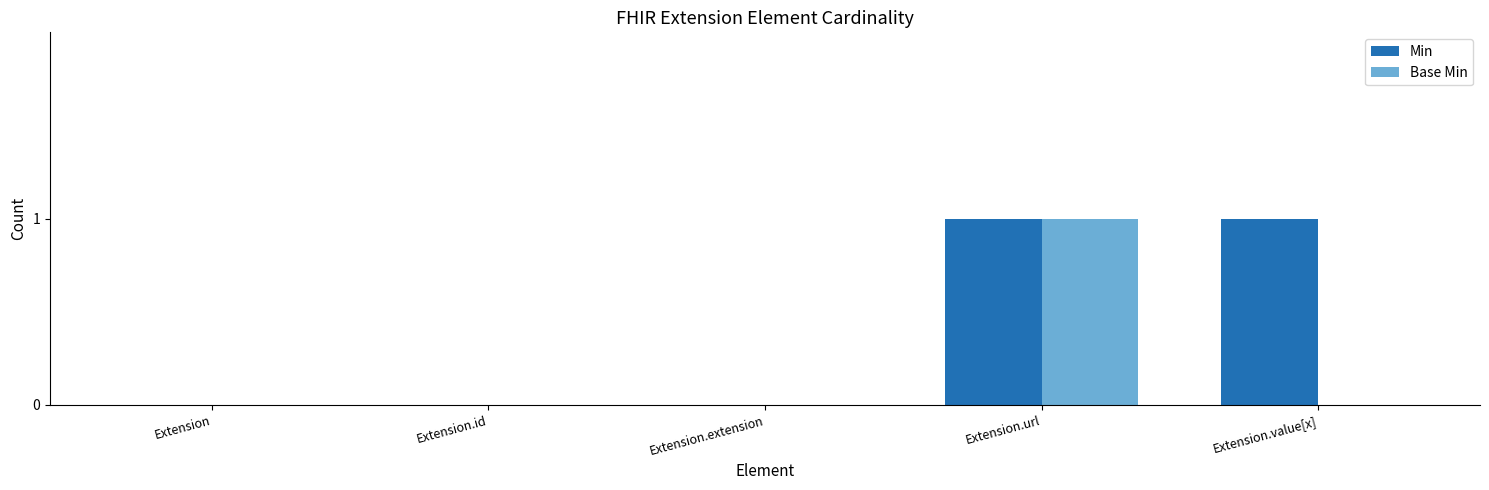

What are all the series names shown in the legend?

Min, Base Min